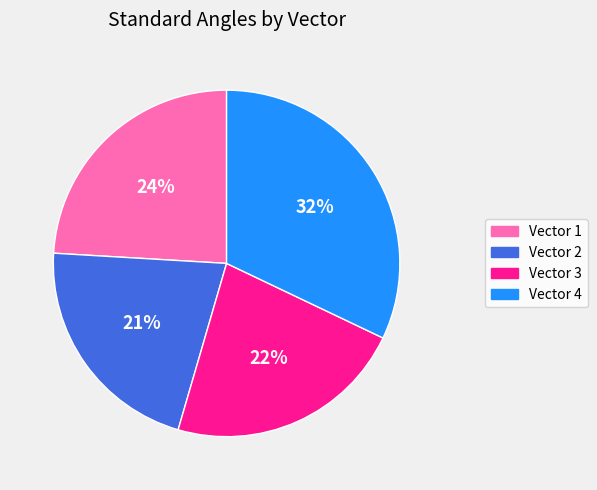

To the nearest percent, what is the average slice percentage?

25%